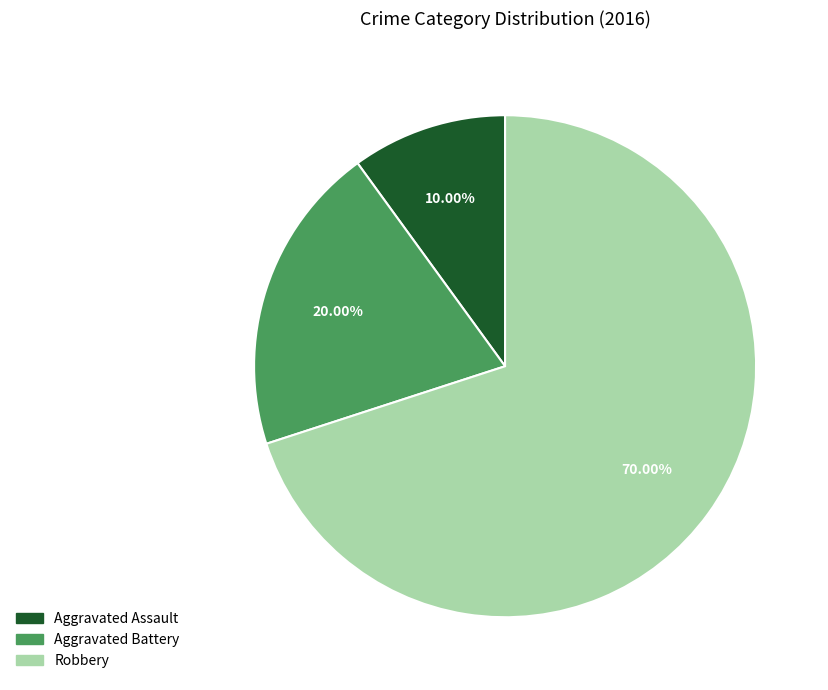

True or false: Aggravated Assault accounts for 1% of the total.

False